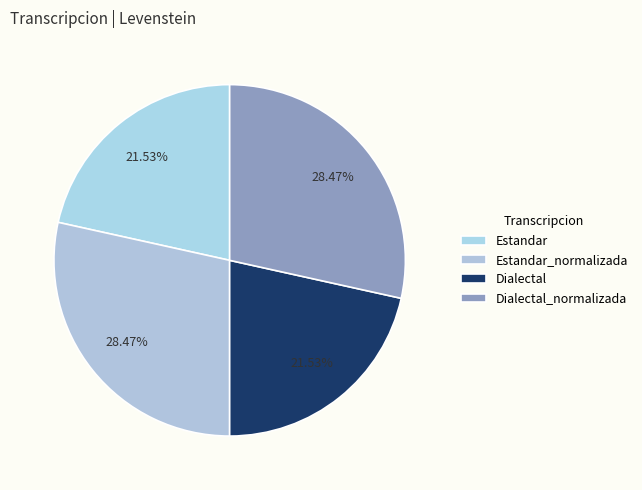

Do Dialectal and Estandar_normalizada together represent more than half of the pie?

No